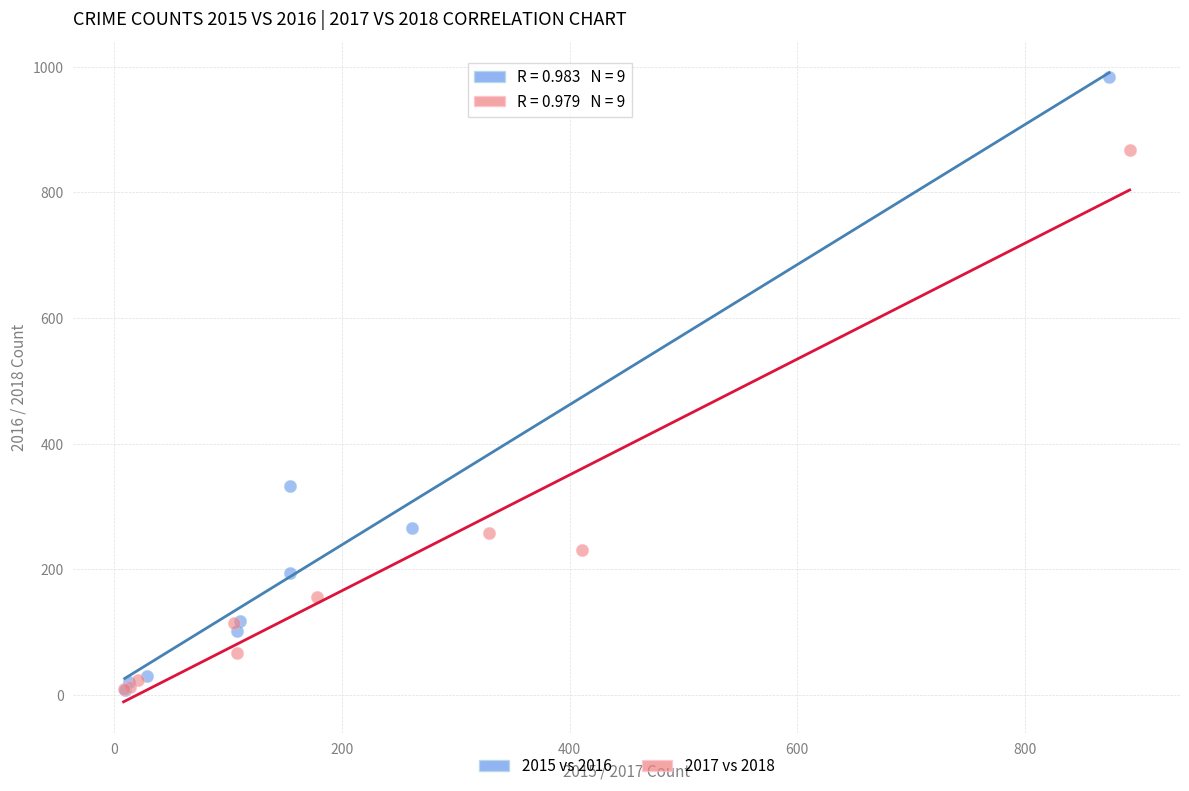

Which series has the largest Y range (max minus min)?

2015 vs 2016